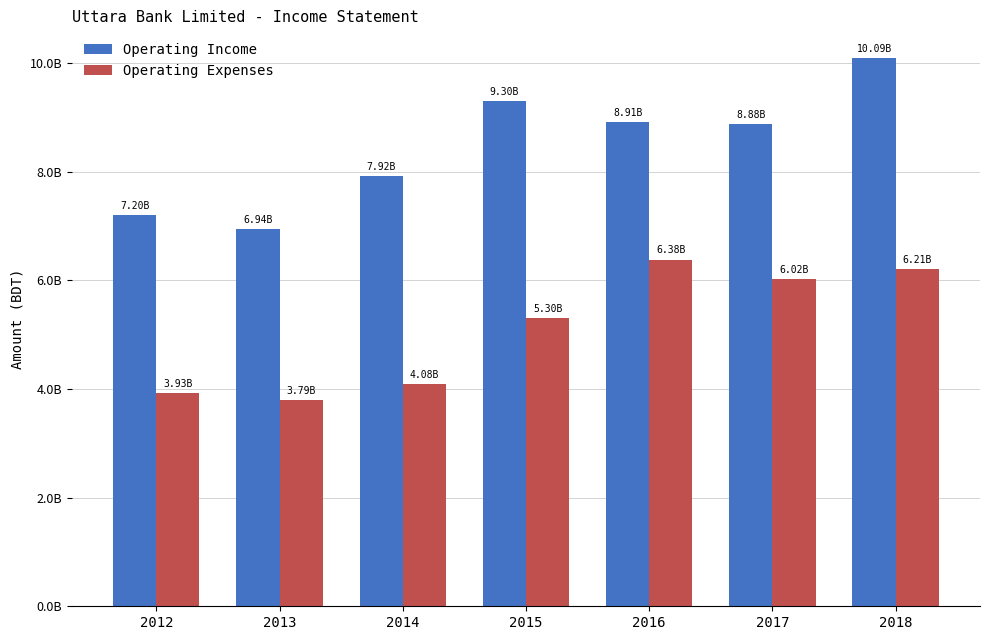

Rank the series at 2016 from lowest to highest value.

Operating Expenses, Operating Income